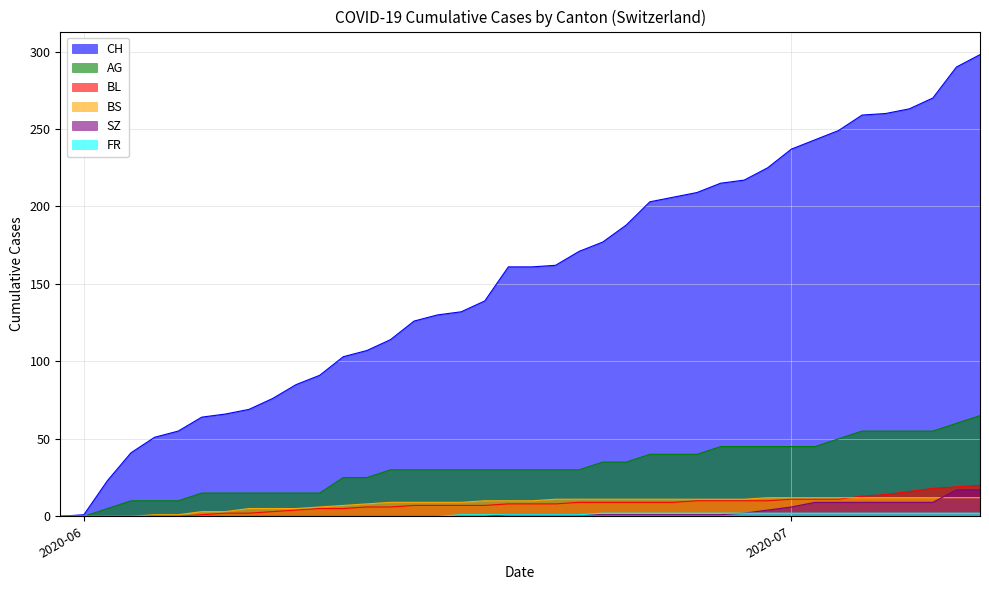

What is the sum of all BS values?

329